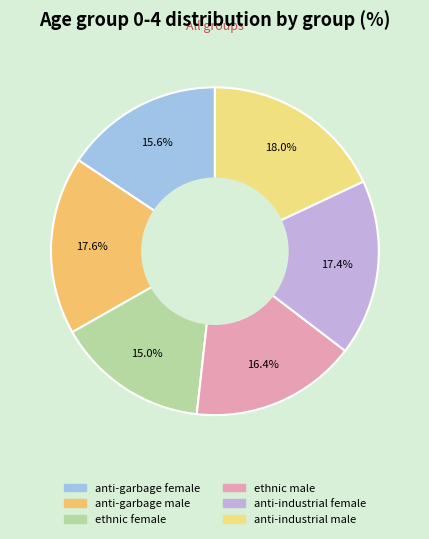

How many segments does this pie chart have?

6